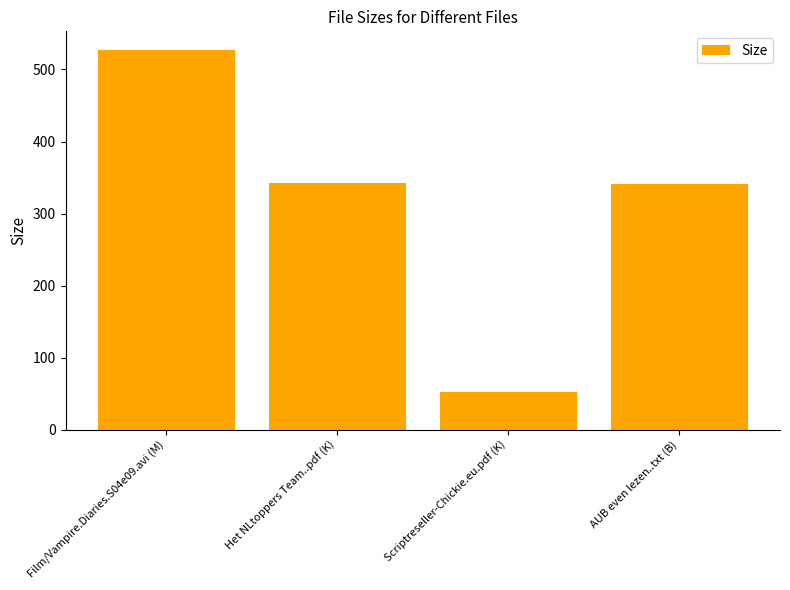

What position from the right is Film/Vampire.Diaries.S04e09.avi (M)?

4